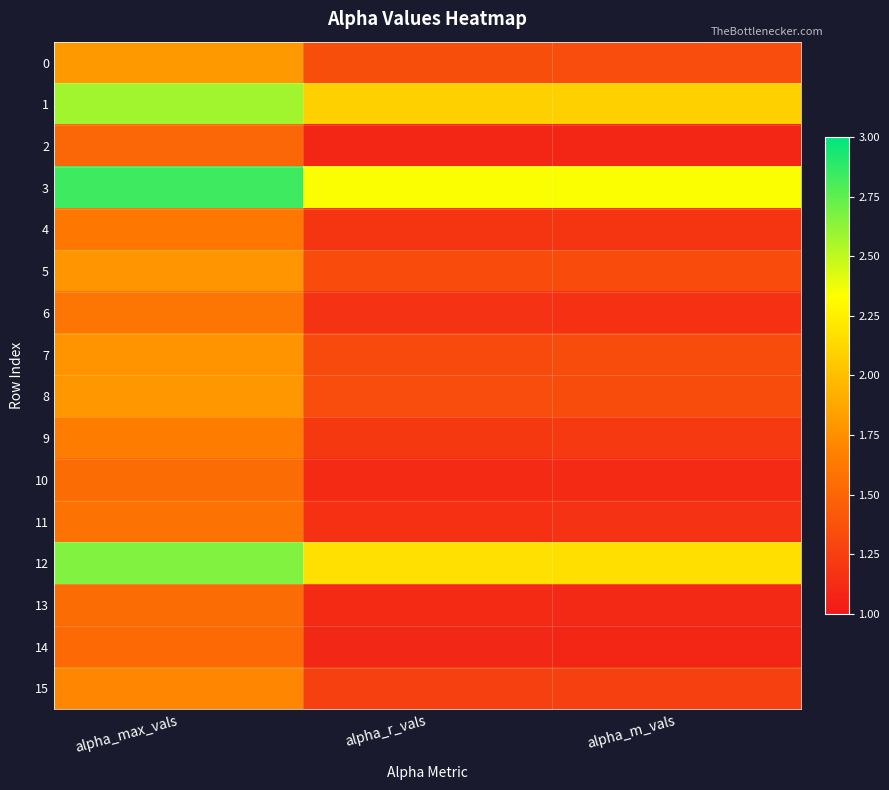

Reading right to left, extract all data points from this chart.

0: alpha_m_vals=1.3	alpha_r_vals=1.3	alpha_max_vals=1.8
1: alpha_m_vals=2.1	alpha_r_vals=2.1	alpha_max_vals=2.6
2: alpha_m_vals=1.1	alpha_r_vals=1.1	alpha_max_vals=1.5
3: alpha_m_vals=2.3	alpha_r_vals=2.3	alpha_max_vals=2.8
4: alpha_m_vals=1.2	alpha_r_vals=1.2	alpha_max_vals=1.6
5: alpha_m_vals=1.3	alpha_r_vals=1.3	alpha_max_vals=1.8
6: alpha_m_vals=1.2	alpha_r_vals=1.2	alpha_max_vals=1.6
7: alpha_m_vals=1.3	alpha_r_vals=1.3	alpha_max_vals=1.8
8: alpha_m_vals=1.3	alpha_r_vals=1.3	alpha_max_vals=1.8
9: alpha_m_vals=1.2	alpha_r_vals=1.2	alpha_max_vals=1.6
10: alpha_m_vals=1.1	alpha_r_vals=1.1	alpha_max_vals=1.5
11: alpha_m_vals=1.2	alpha_r_vals=1.2	alpha_max_vals=1.6
12: alpha_m_vals=2.2	alpha_r_vals=2.2	alpha_max_vals=2.7
13: alpha_m_vals=1.1	alpha_r_vals=1.1	alpha_max_vals=1.5
14: alpha_m_vals=1.1	alpha_r_vals=1.1	alpha_max_vals=1.5
15: alpha_m_vals=1.3	alpha_r_vals=1.3	alpha_max_vals=1.7